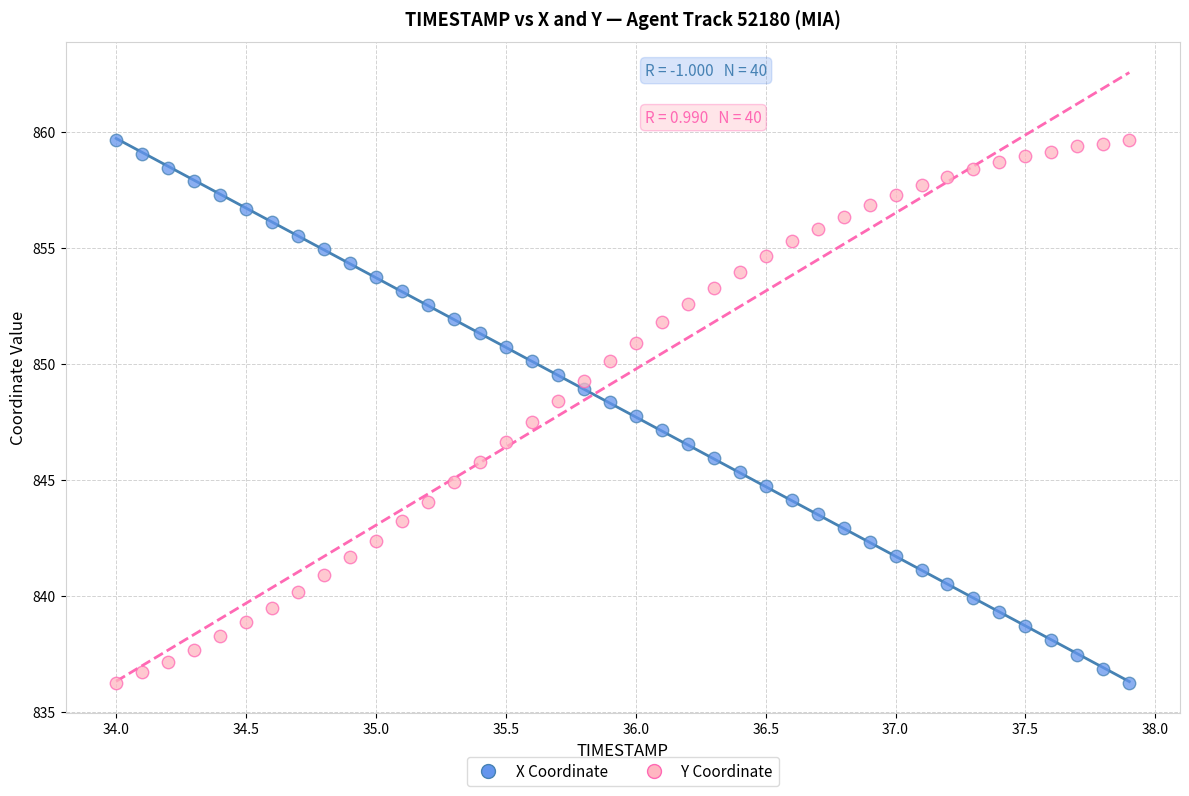

What are all the series names shown in the legend?

X Coordinate, Y Coordinate